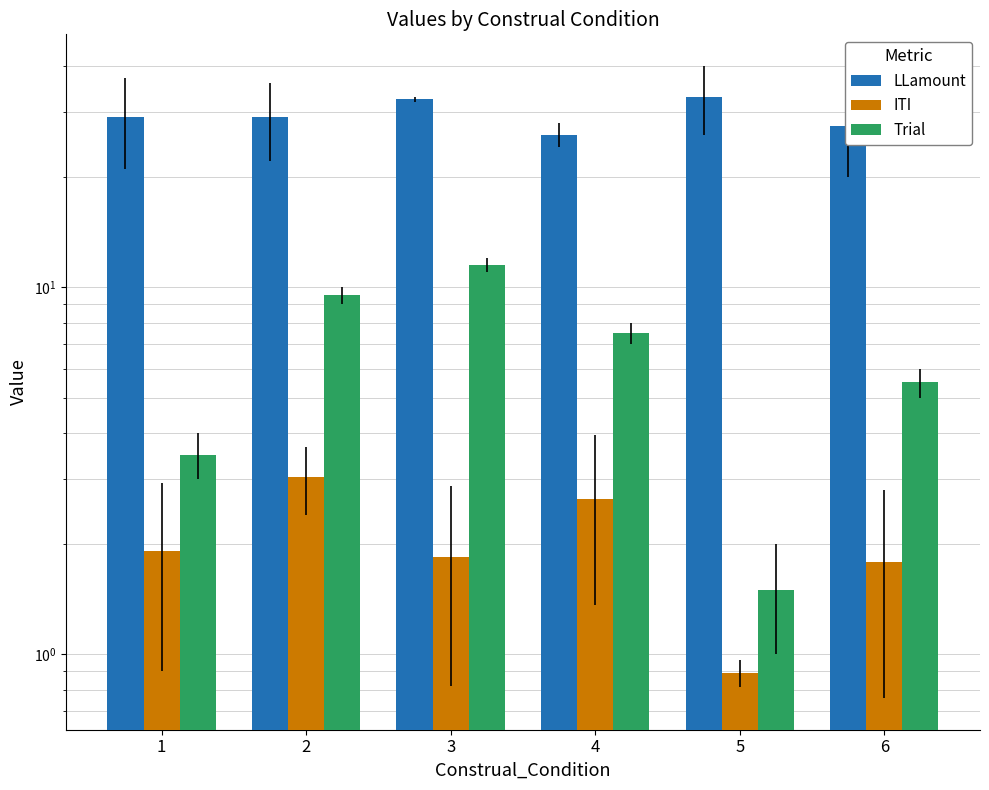

How many bars are there in total?

18